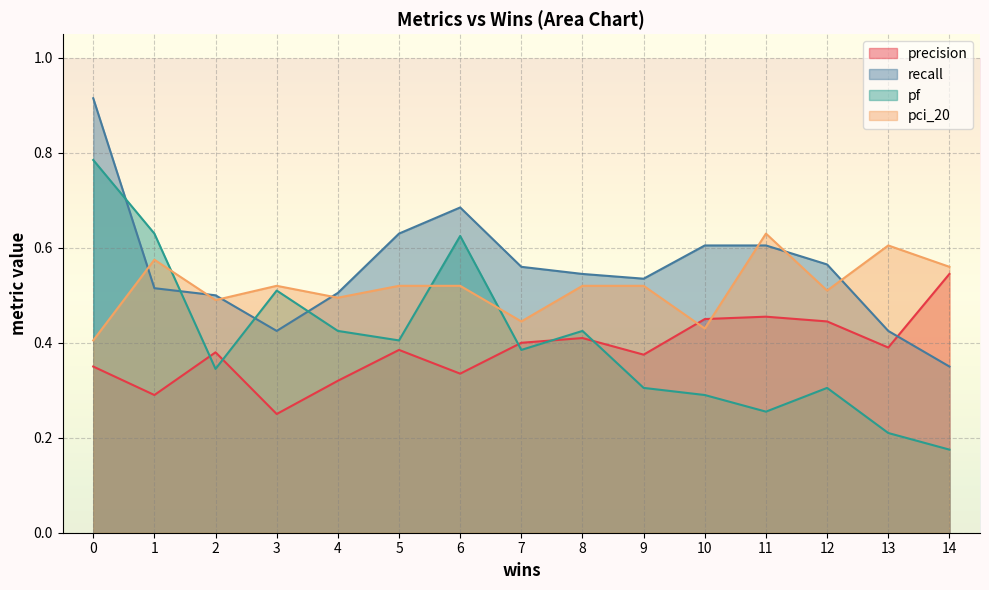

Rank the series at 0 from lowest to highest value.

precision, pci_20, pf, recall